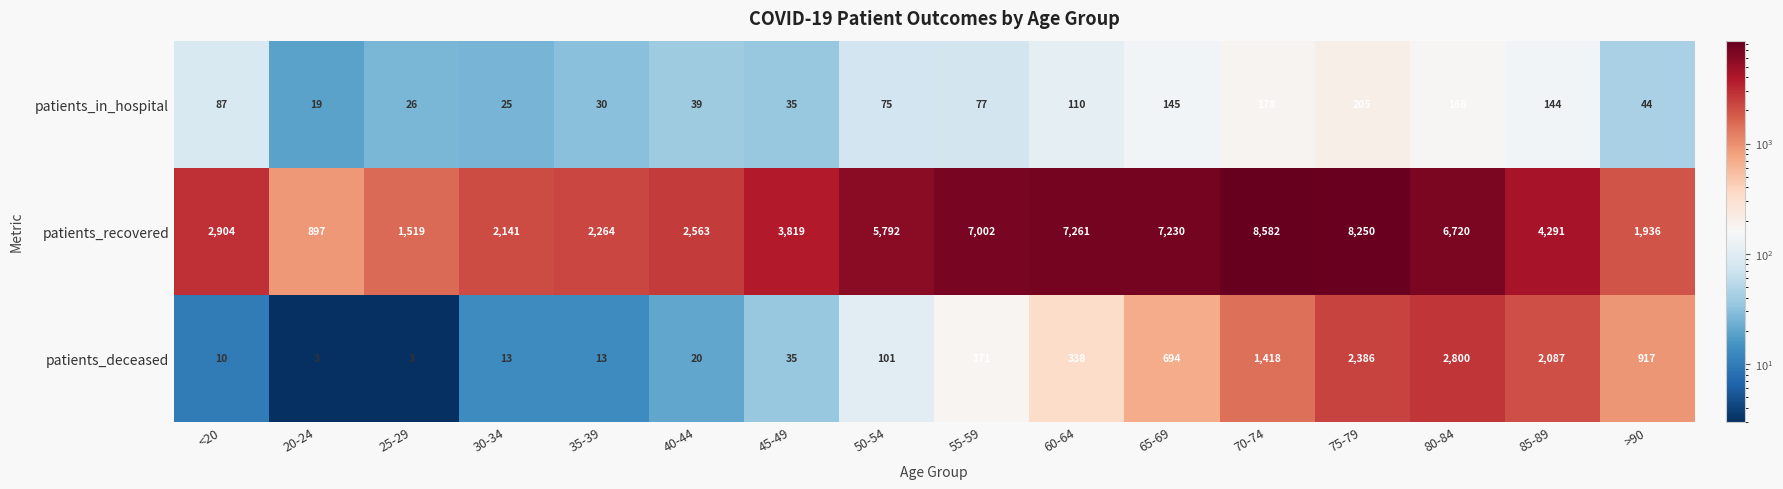

What is the total value across all series at >90?

2897